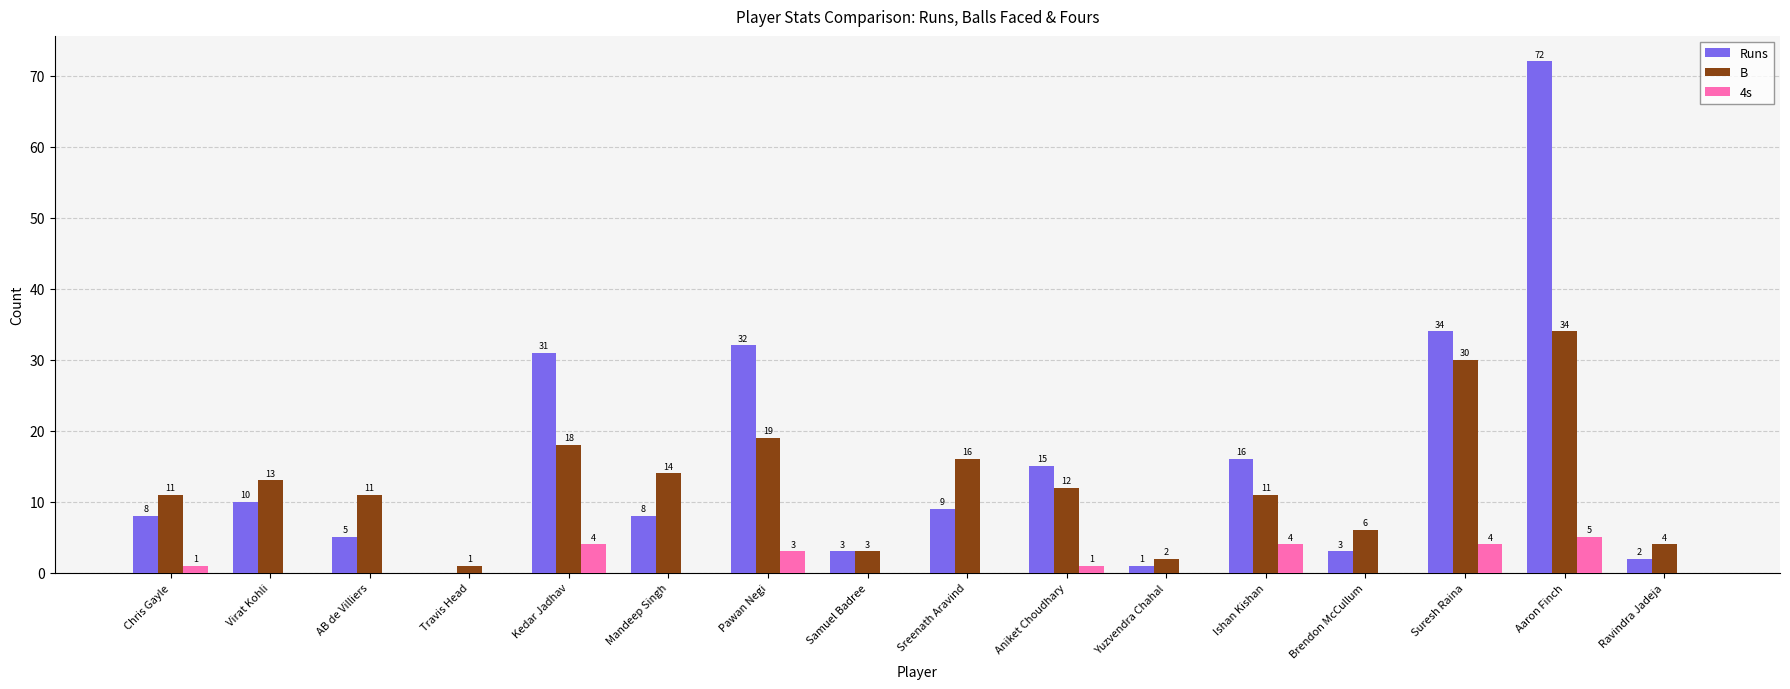

Are the bars grouped side by side (vs. stacked)?

Yes